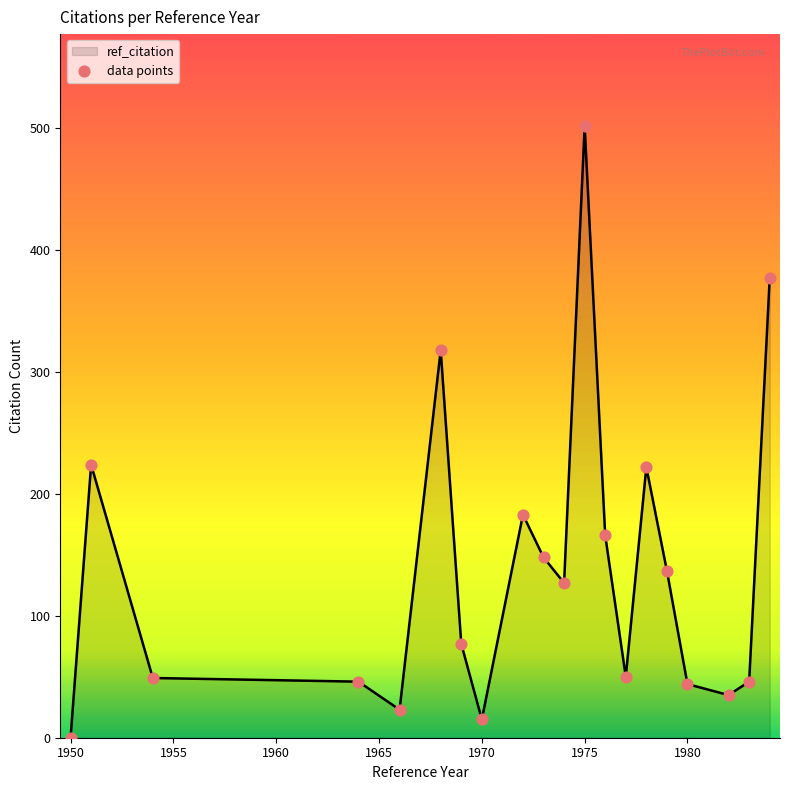

What is the greatest value displayed?

502